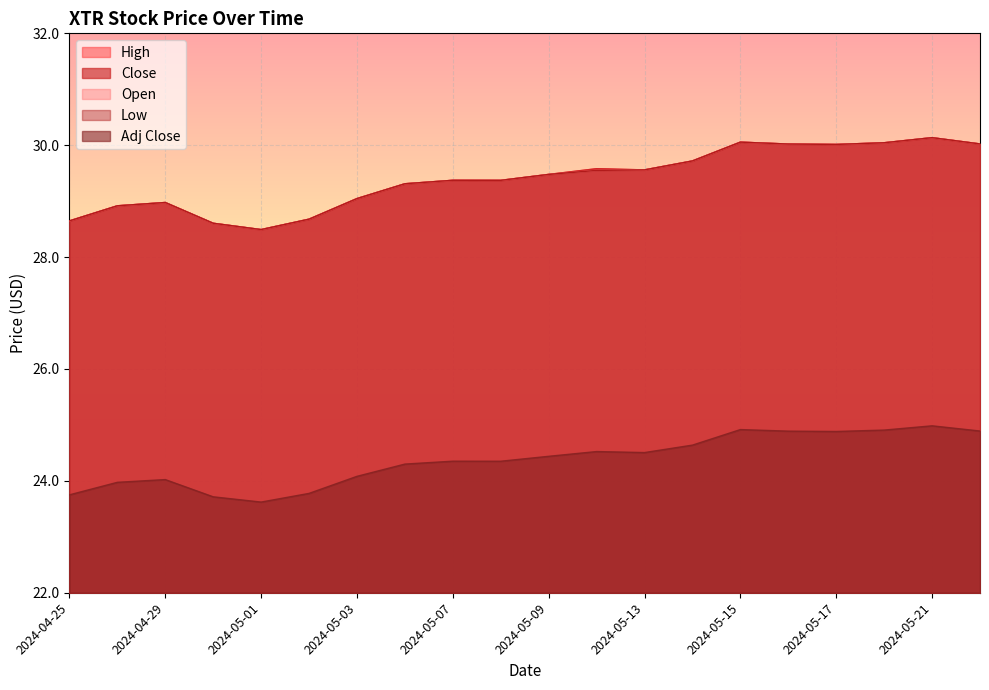

What is the label of the 10th point from the right?

2024-05-09